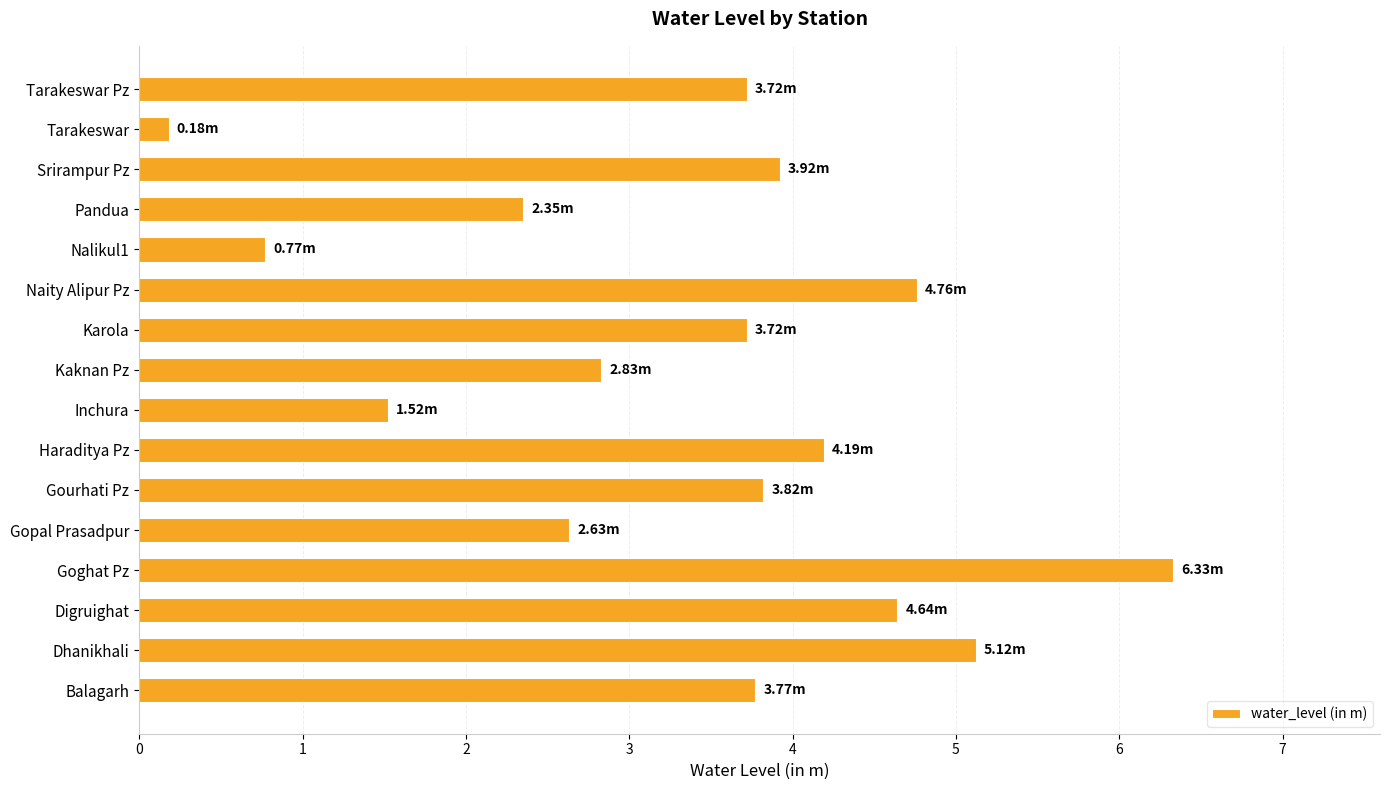

What is the average value?

3.4